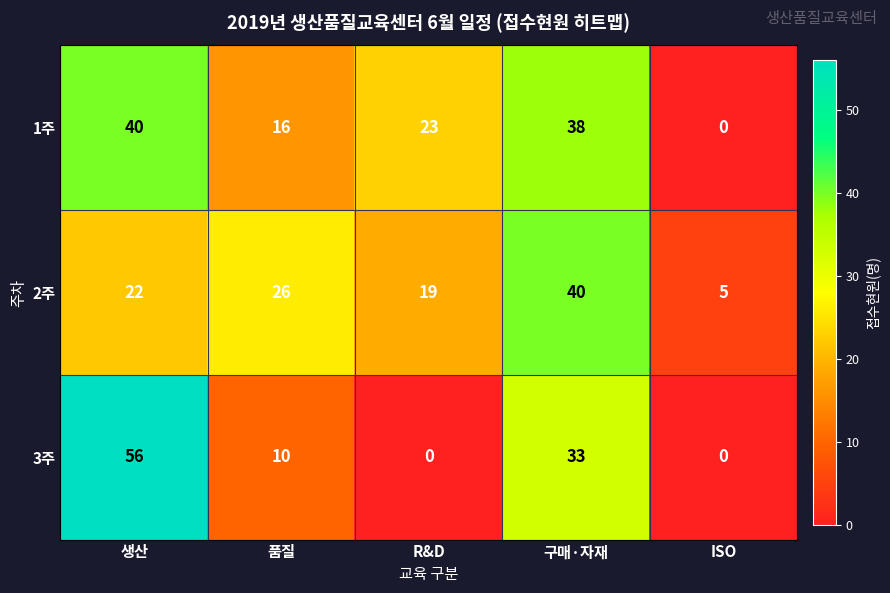

True or false: 1주 has a value of 10 at 품질.

False